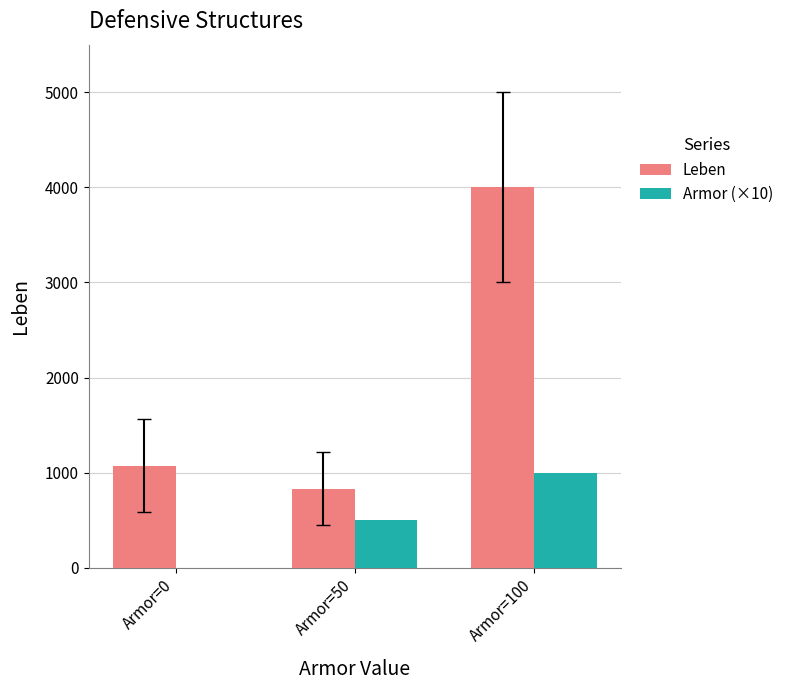

How many categories are shown in the chart?

3